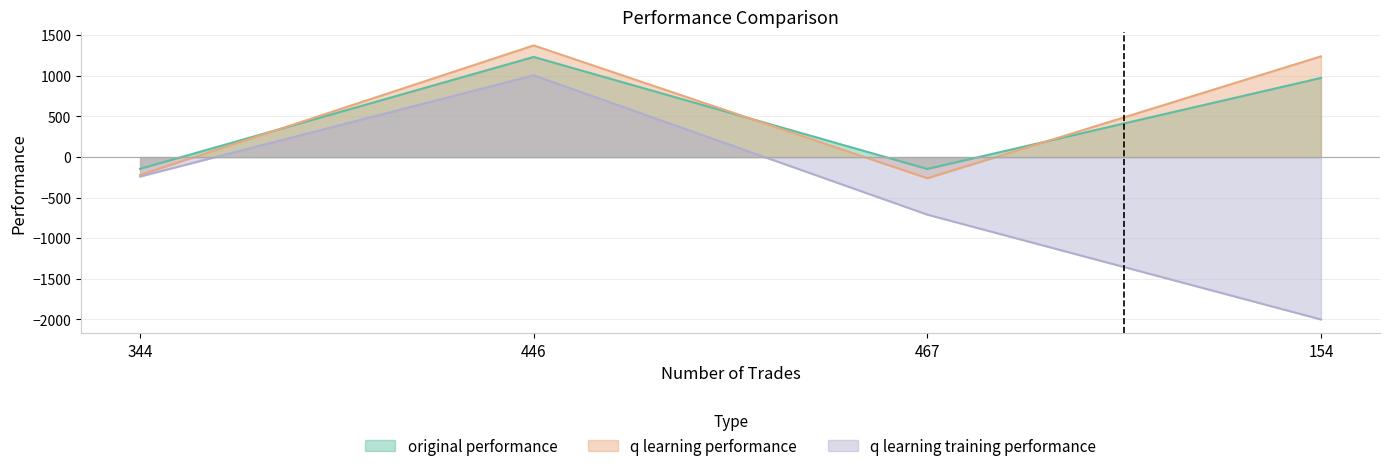

What is the difference between the maximum and second lowest values in the q learning performance series?

1595.7